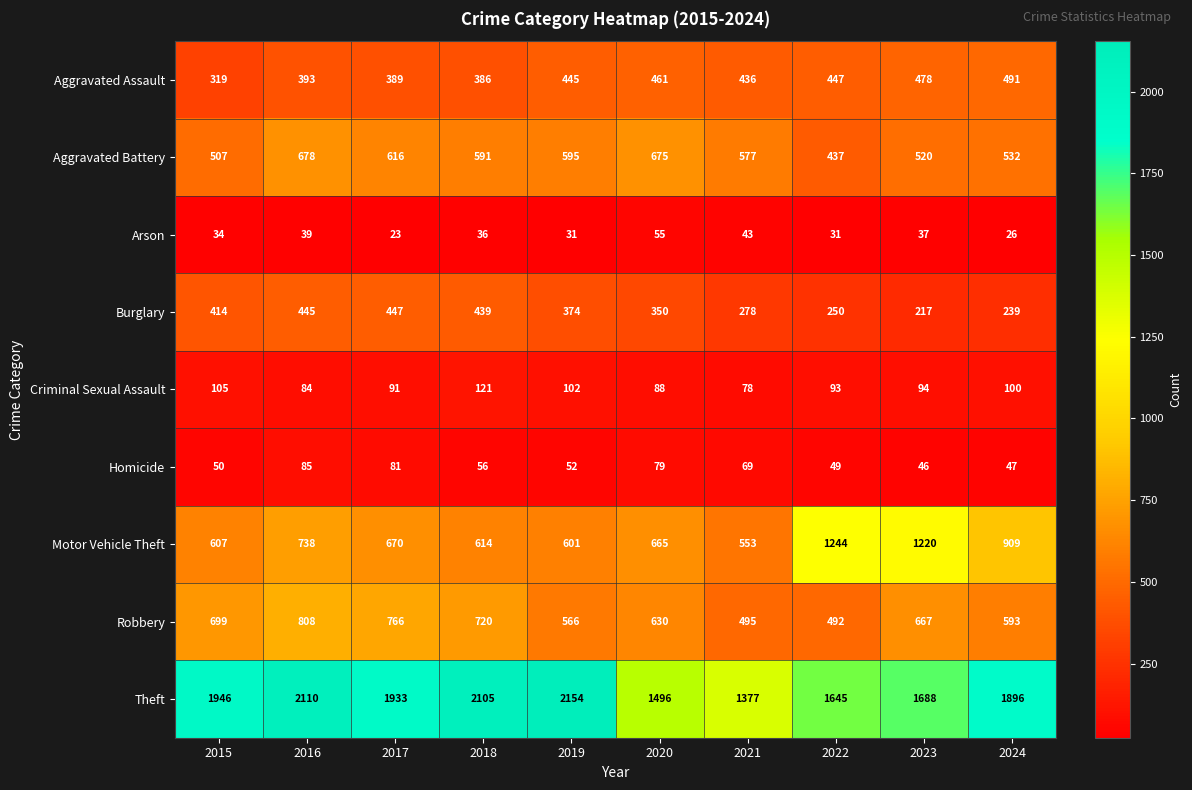

Where does the Motor Vehicle Theft series first go above 670?

2016